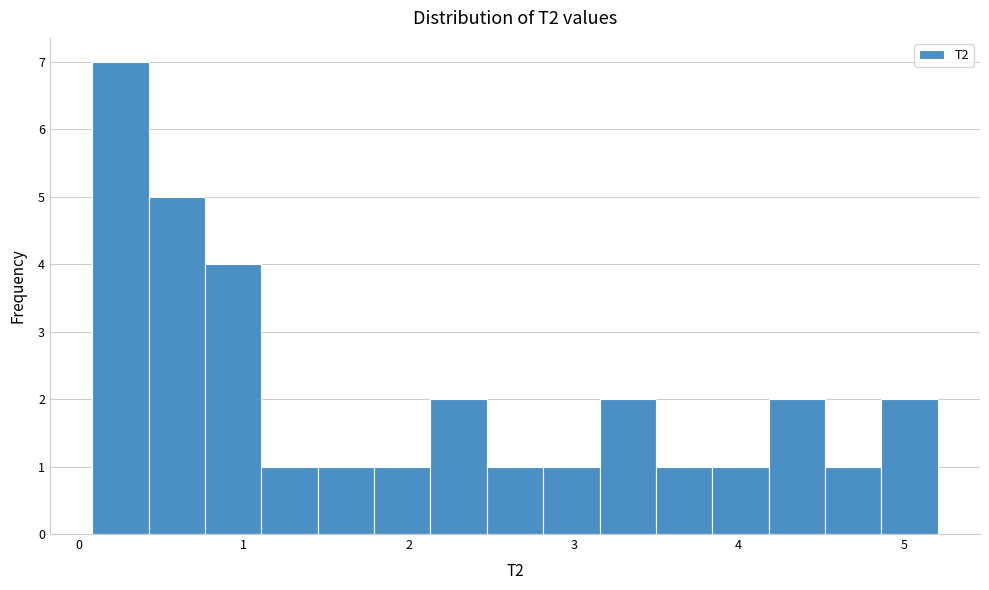

Read against the x-axis, roughly where is the centre of the tallest bar?

0.3